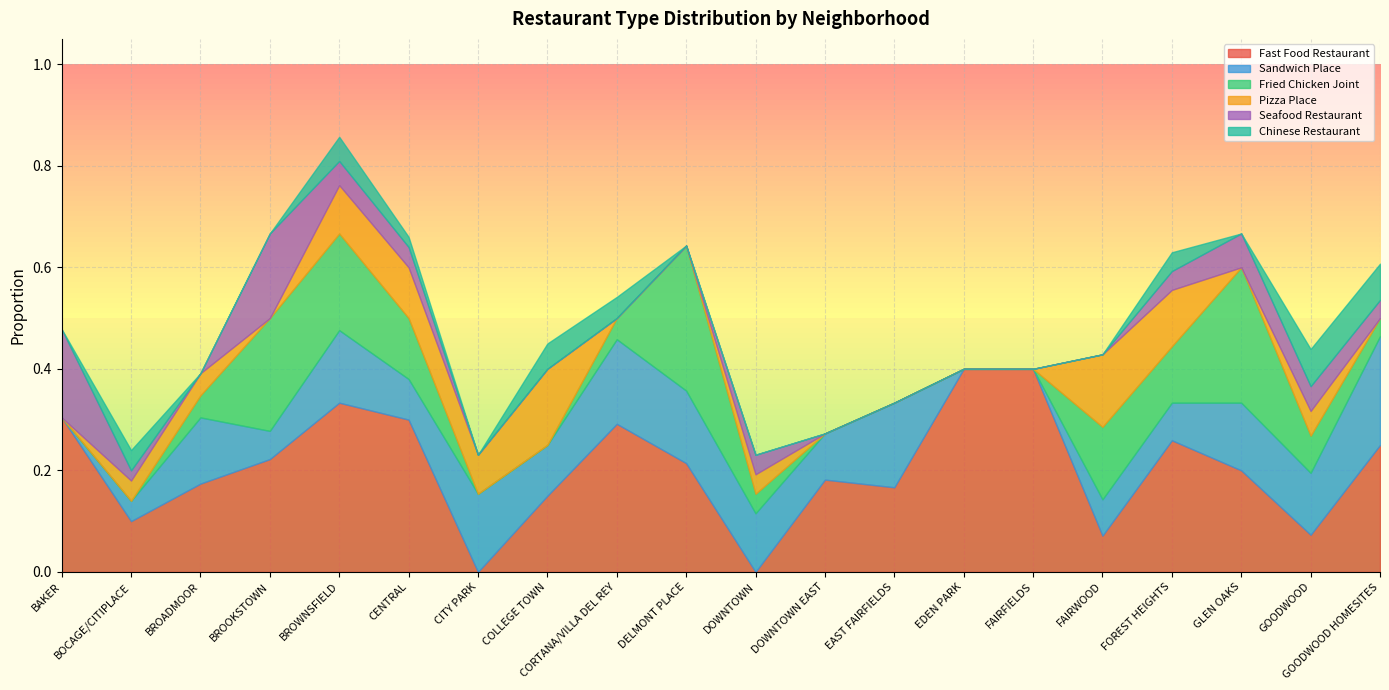

True or false: Seafood Restaurant and Sandwich Place intersect in this chart.

True